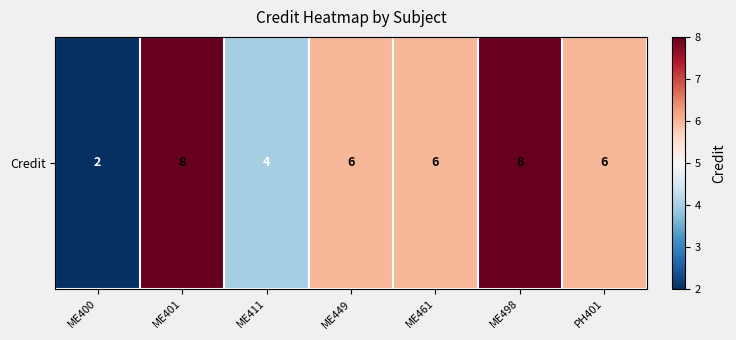

The chart shows a value of 4 at ME411. True or false?

True